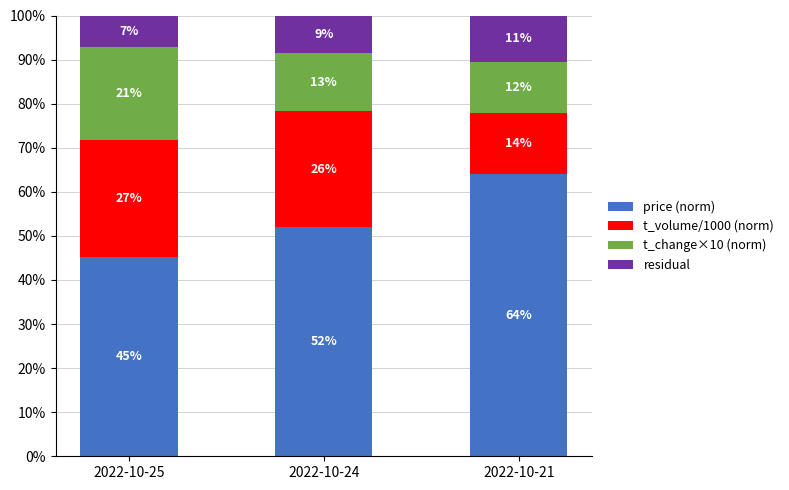

Are the bars horizontal?

No